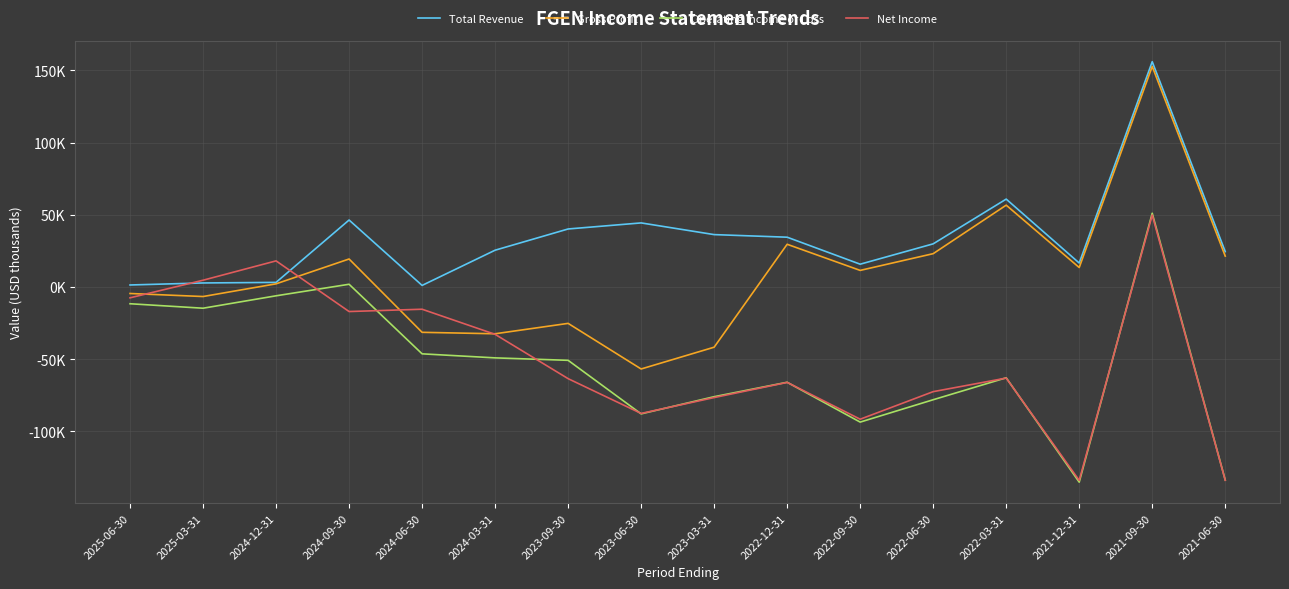

At which category is the sum across all series the highest?

2021-09-30